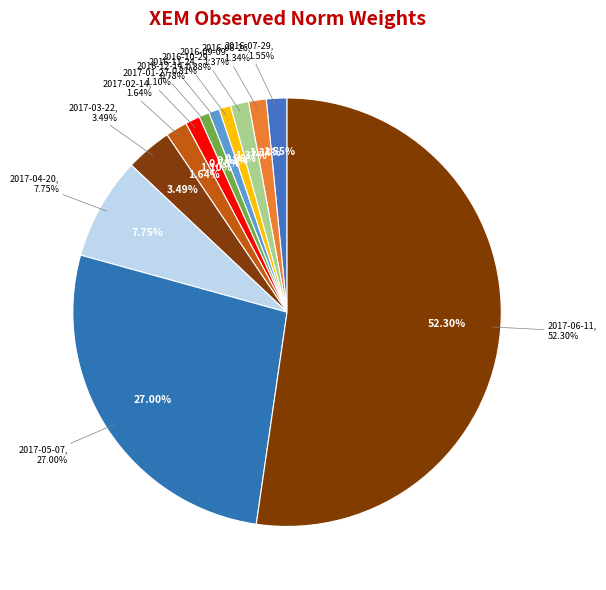

How many segments does this pie chart have?

12